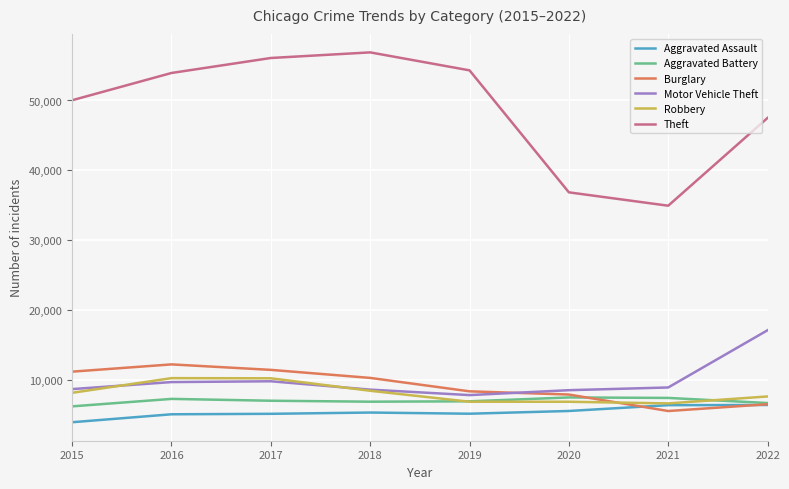

The value of Aggravated Battery at 2017 is 9997. True or false?

False